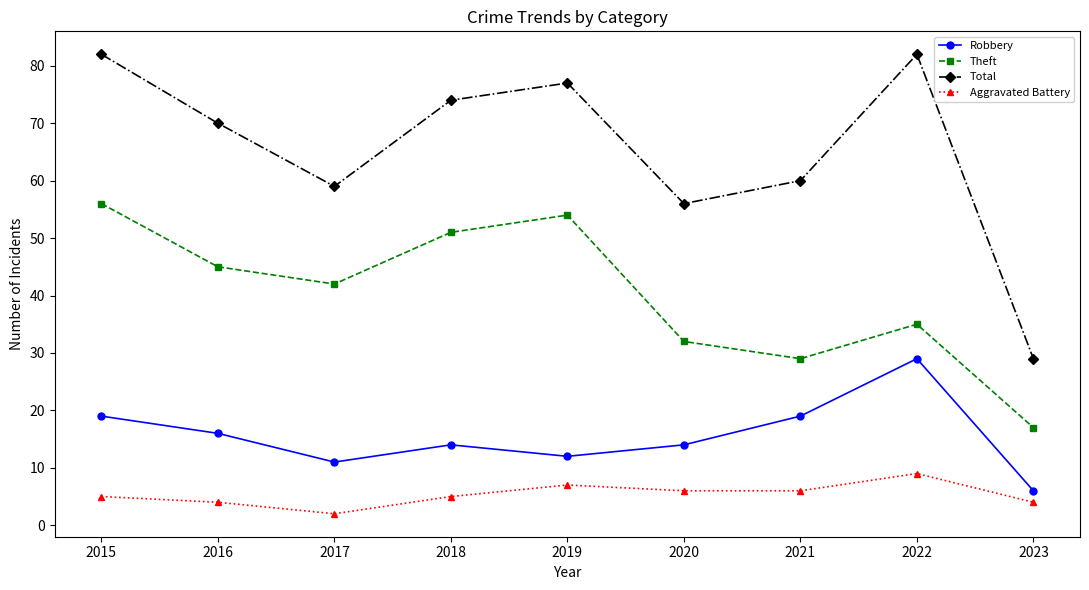

What is the greatest value displayed?

82